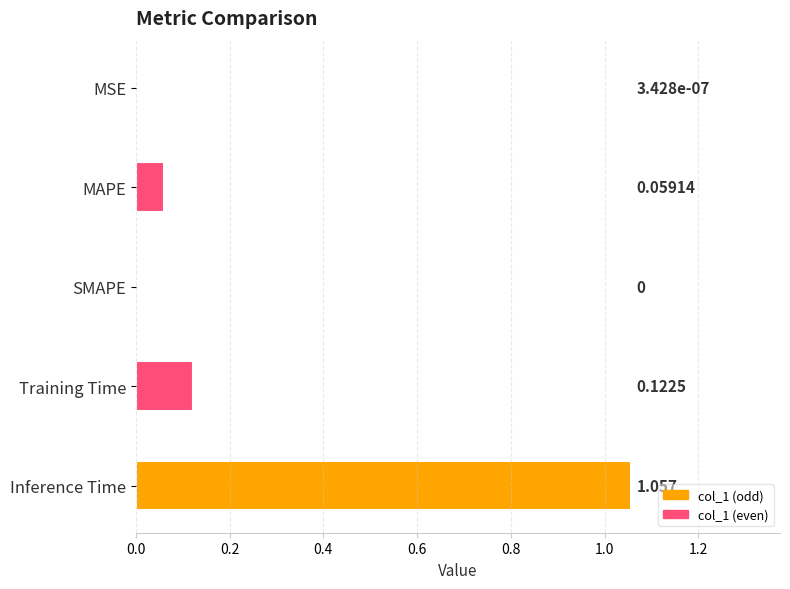

True or false: the data shows 0.2 at Training Time.

False